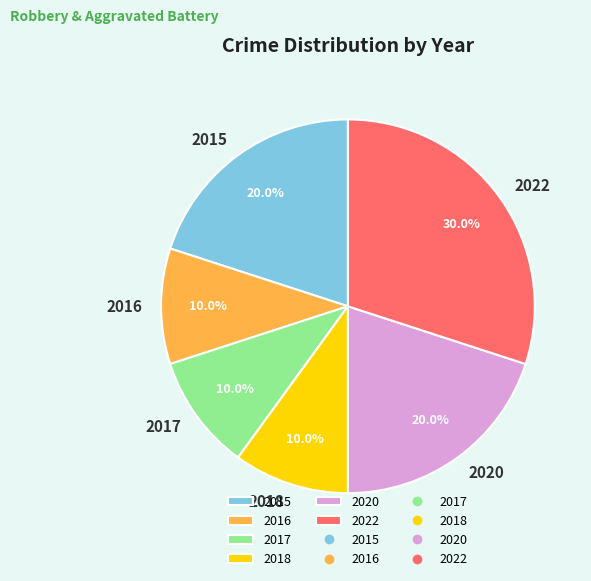

The 2015 slice represents 20% of the pie. True or false?

True